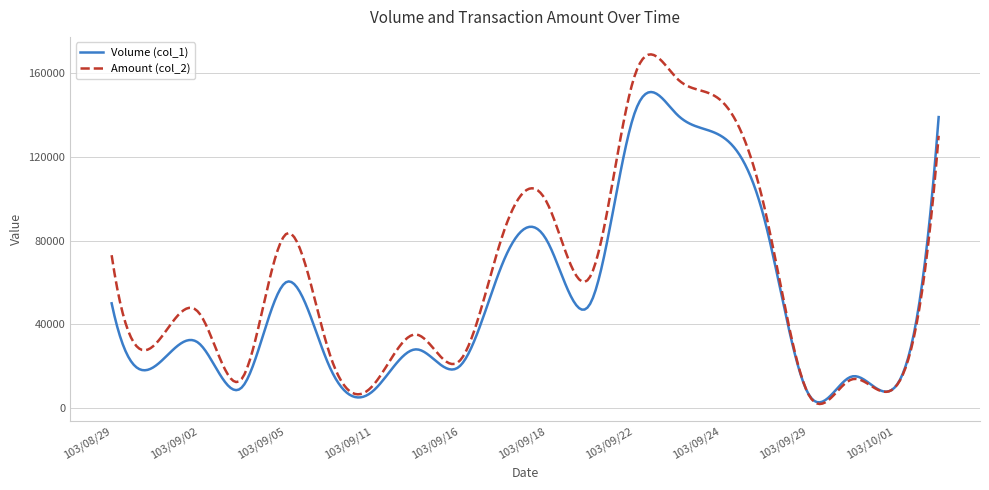

List the series in order of their overall mean, lowest first.

Volume (col_1), Amount (col_2)